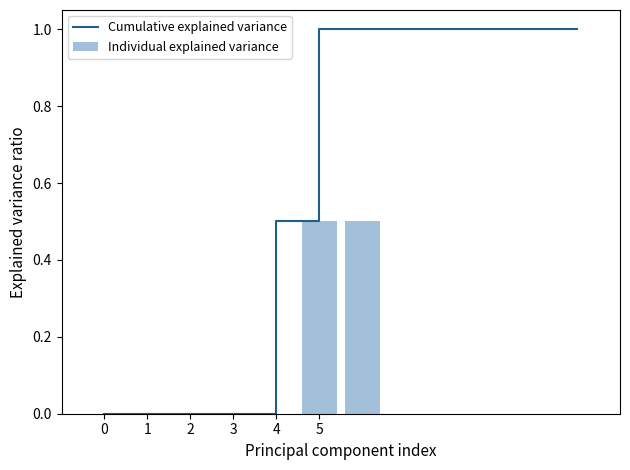

How many data points does each series have?

12